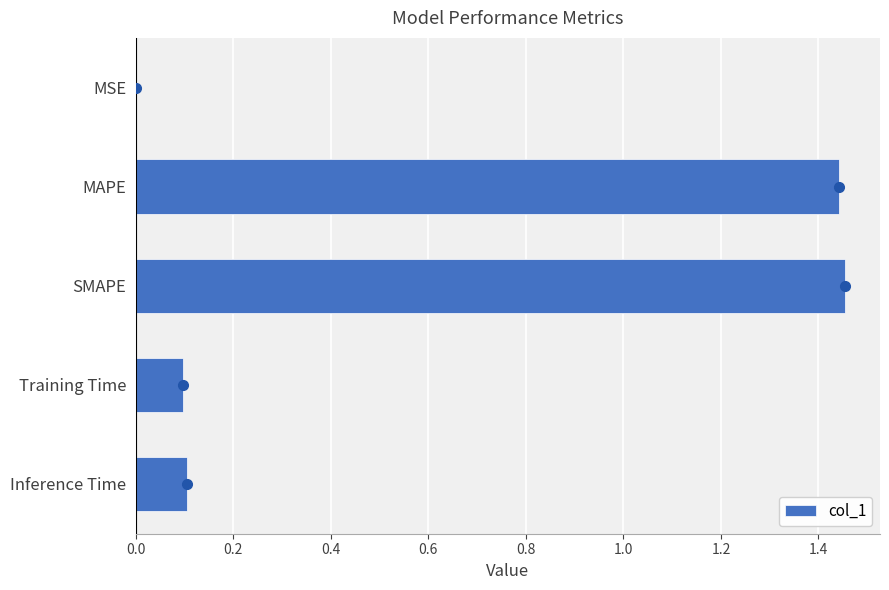

How many series are shown in this chart?

1